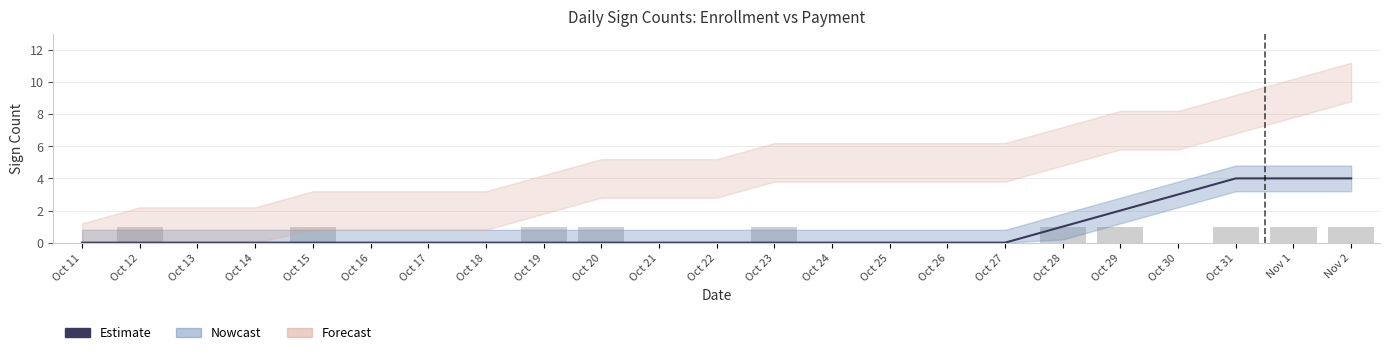

What is the label of the 10th bar from the right?

Oct 24